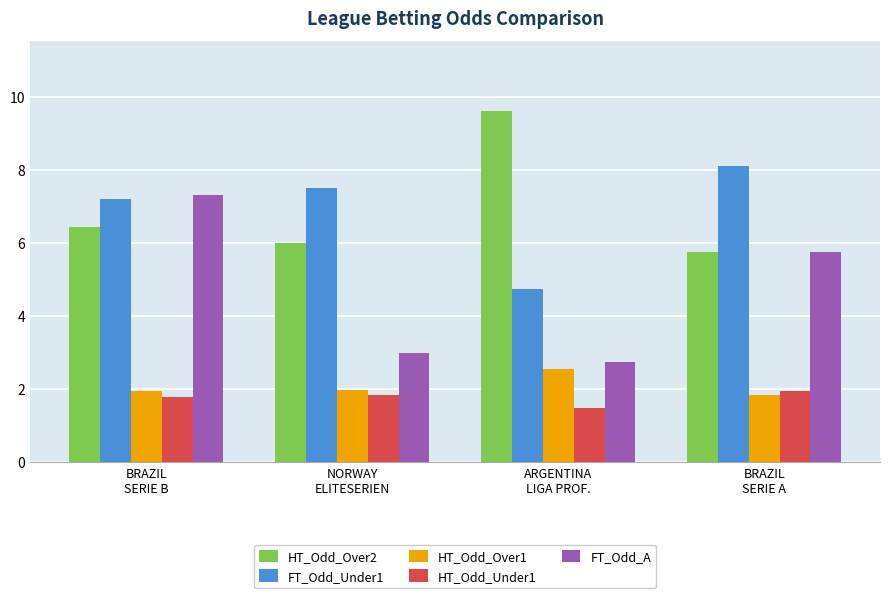

True or false: FT_Odd_A has a value of 10.9 at BRAZIL
SERIE B.

False